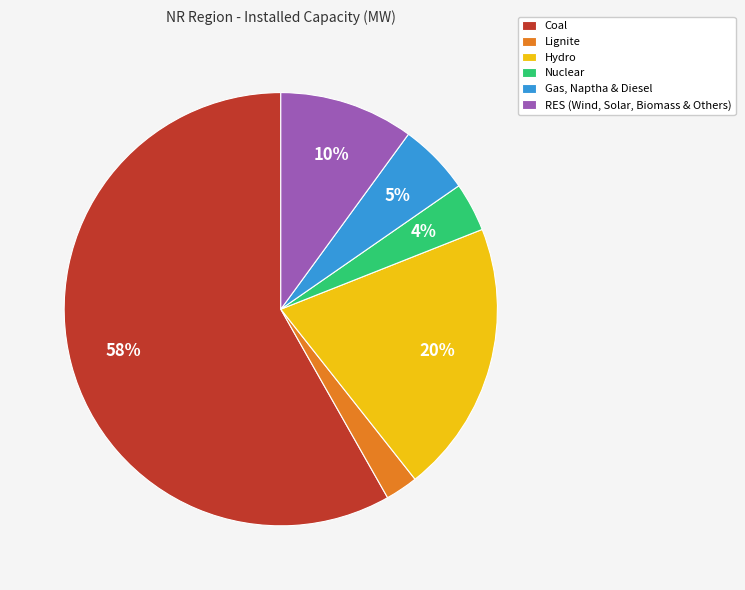

Which has a higher value, Hydro or RES (Wind, Solar, Biomass & Others)?

Hydro